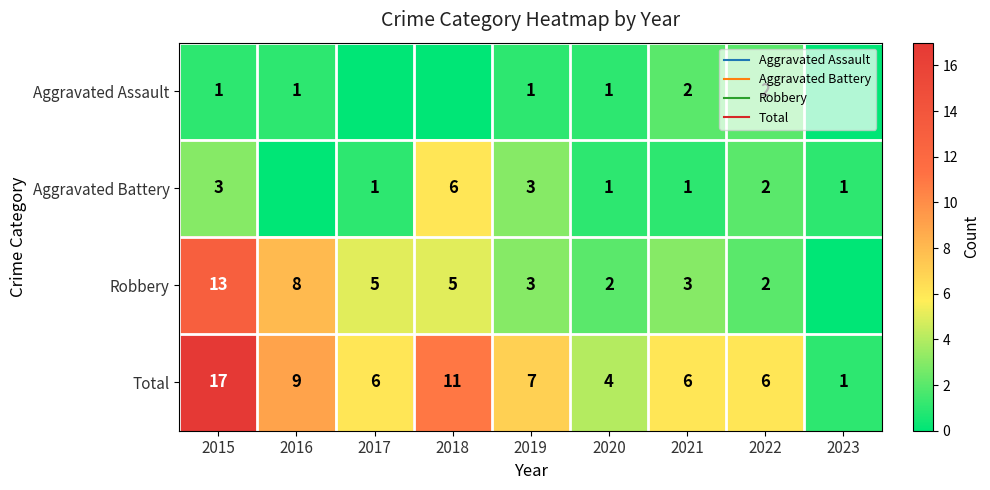

The value of Aggravated Assault at 2023 is -1. True or false?

False